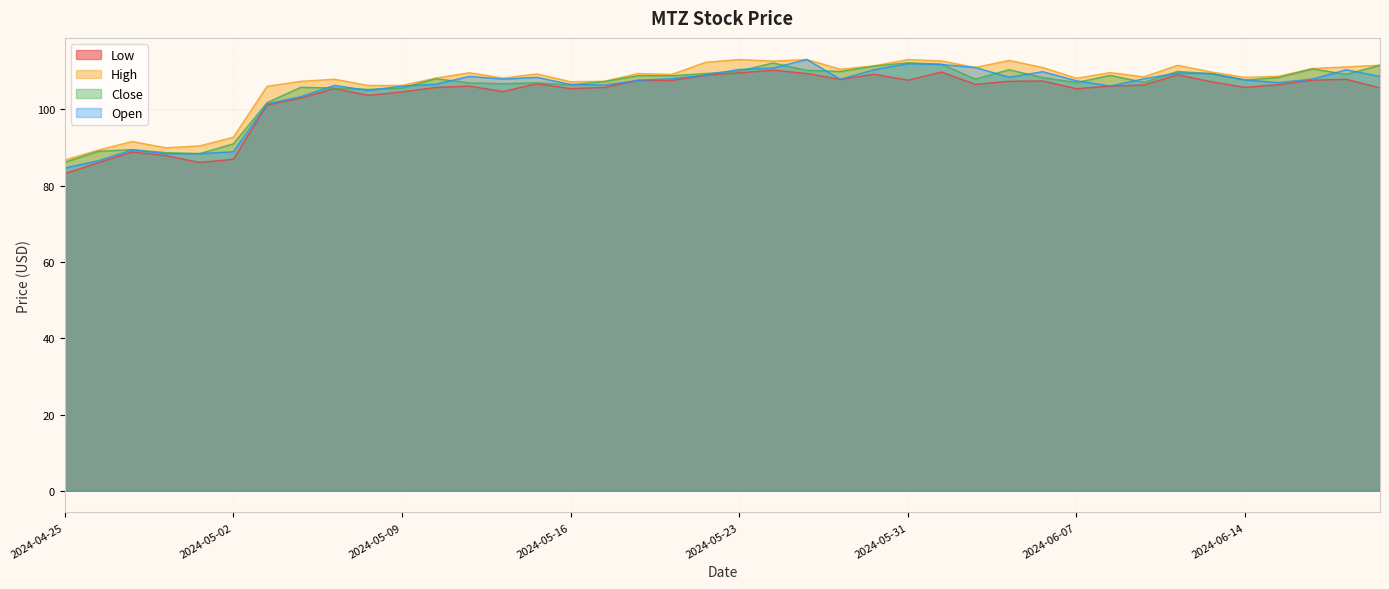

What is the difference between the maximum and minimum values in the Open series?

28.5